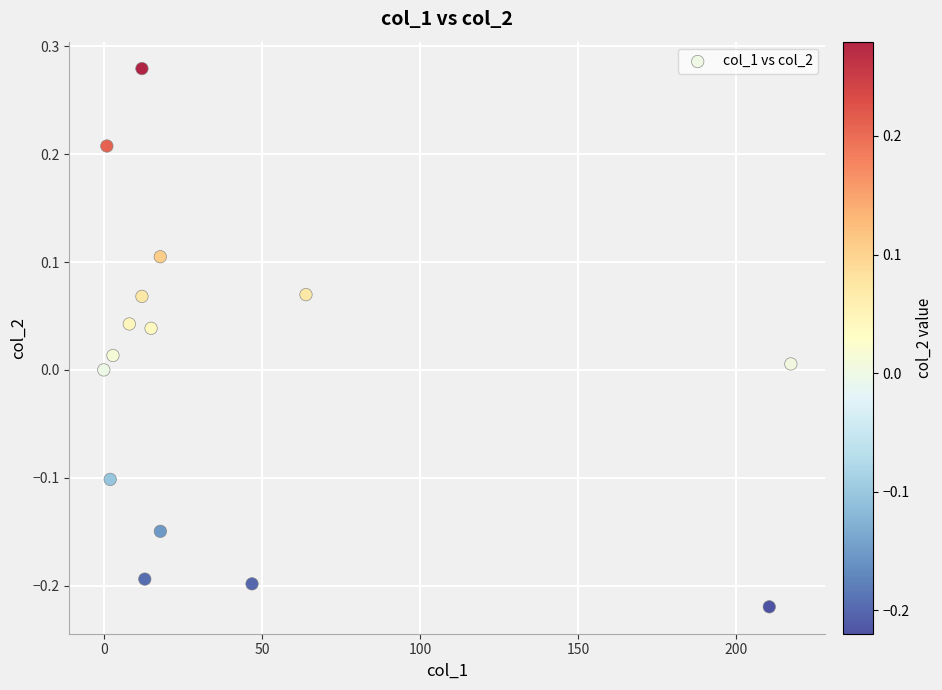

What is the range of Y values (max minus min)?

0.5